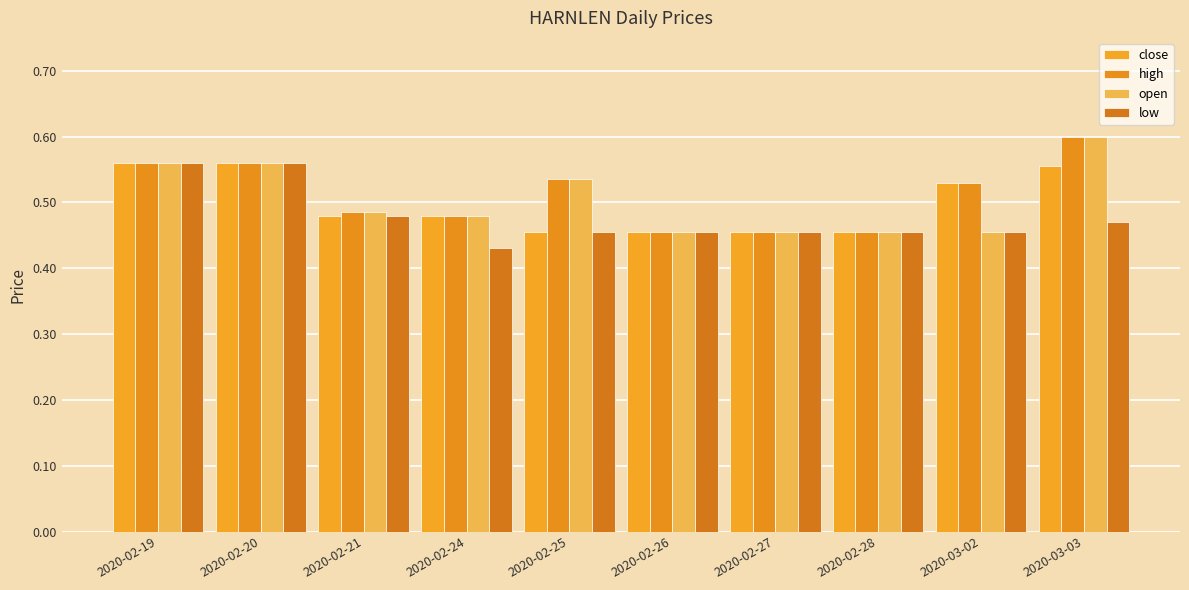

What is the value of the open bar at the 10th from the left?

0.6